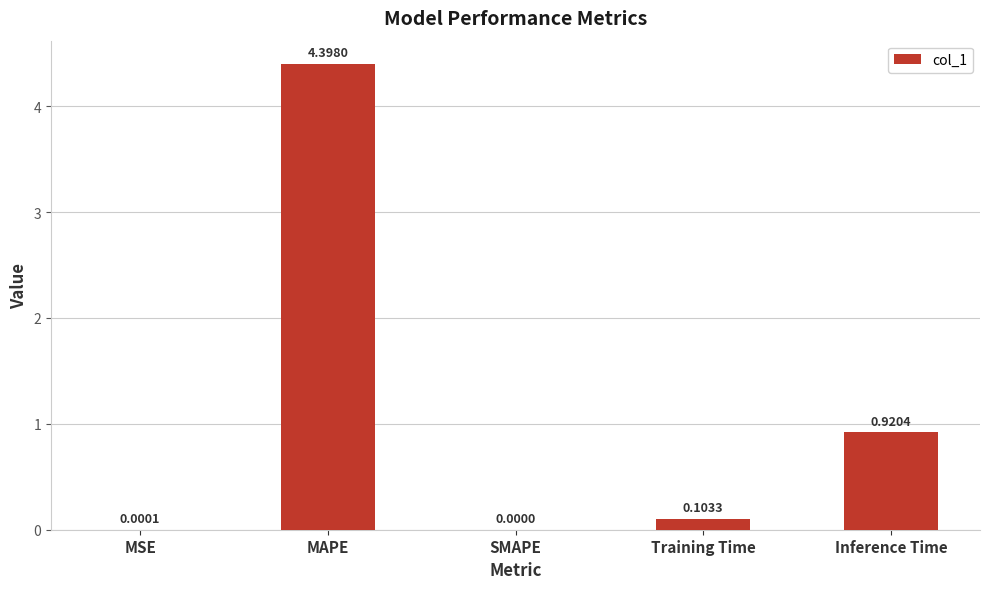

What is the average value?

1.1